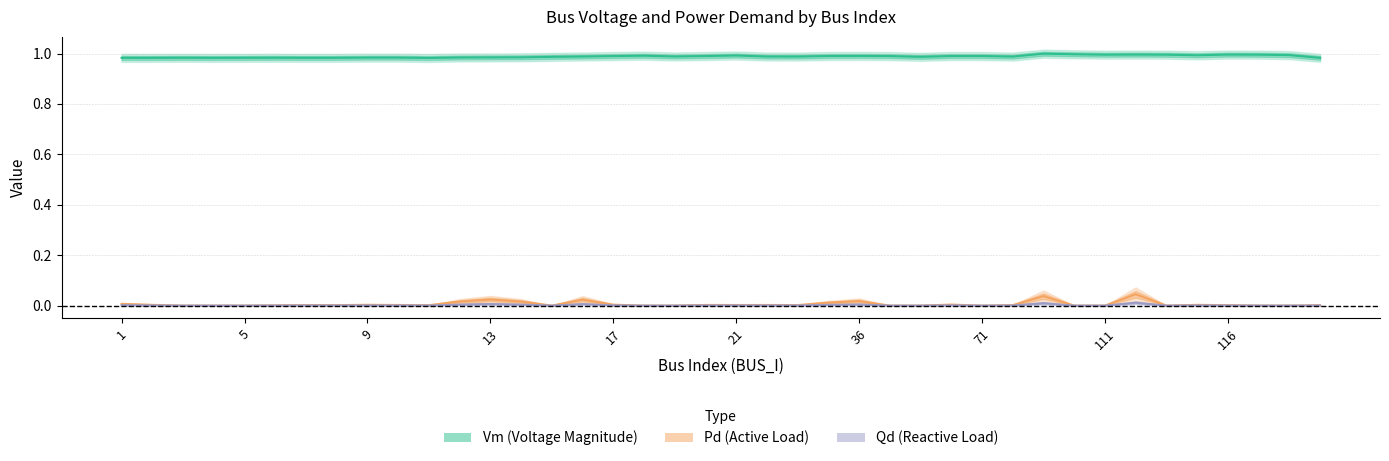

Does the chart display data point markers on the line(s)?

No